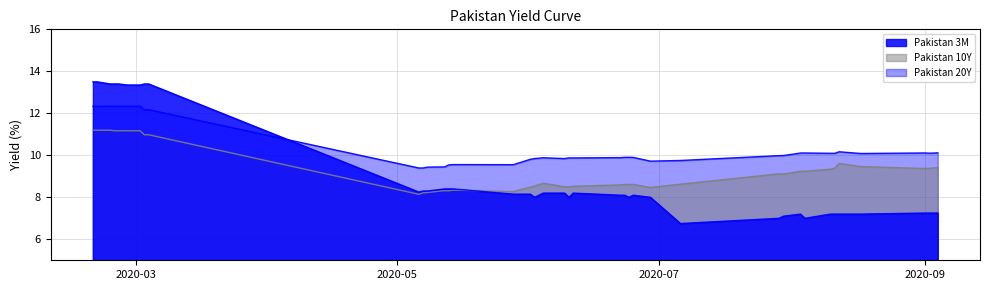

What is the smallest value displayed?

6.8